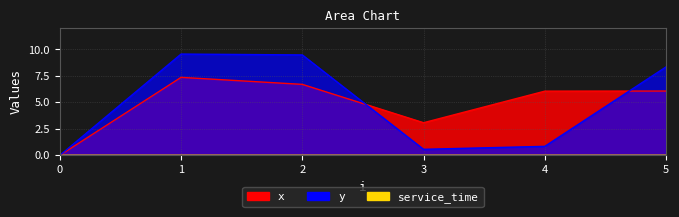

What is the average value of the y series?

4.8